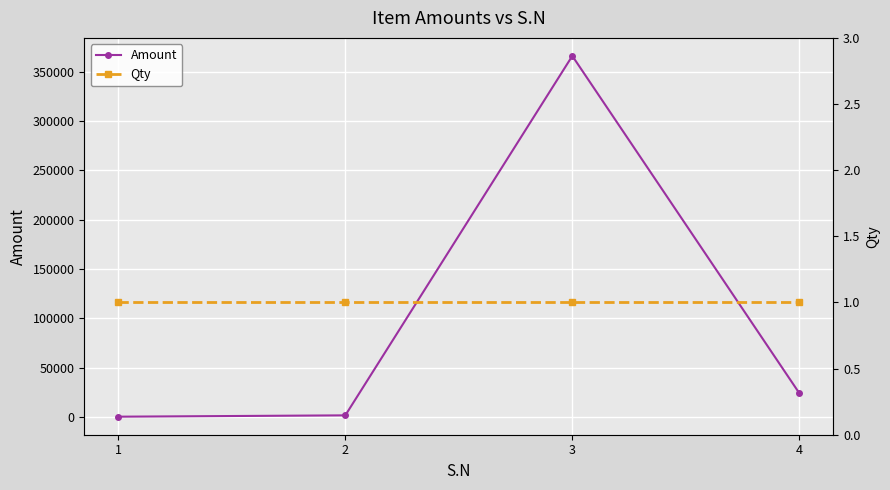

What is the smallest value displayed?

1.0